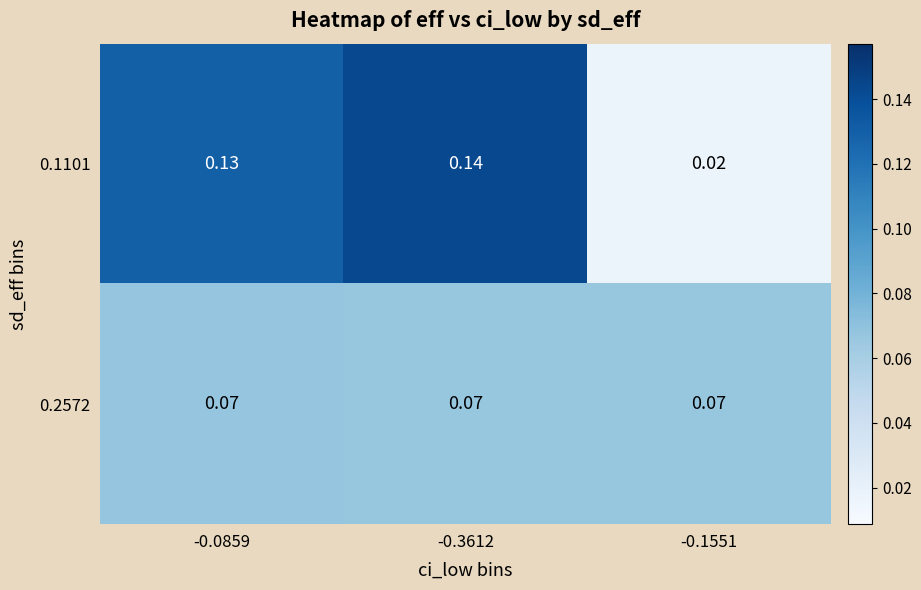

Which series changed the most between -0.3612 and -0.1551?

0.1101